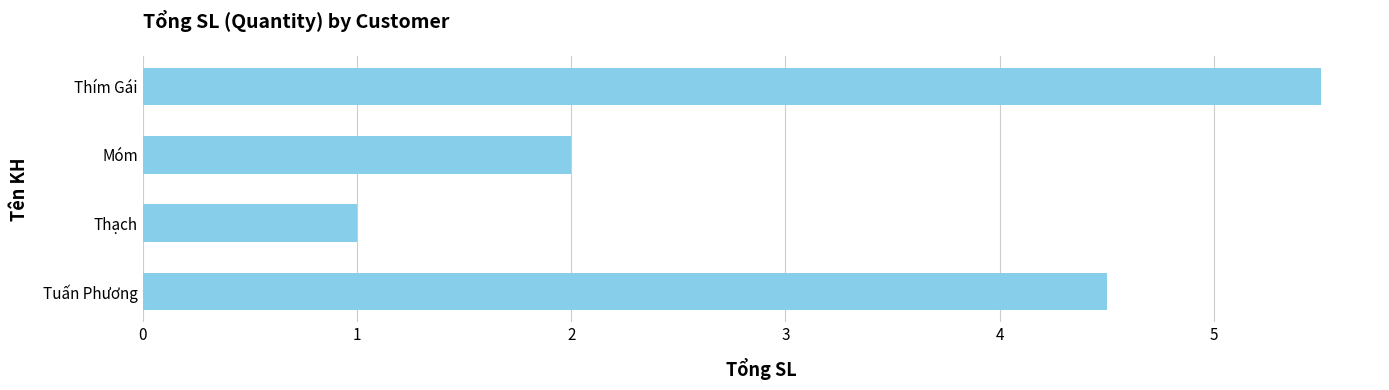

Rank the categories by value from highest to lowest.

Thím Gái, Tuấn Phương, Móm, Thạch